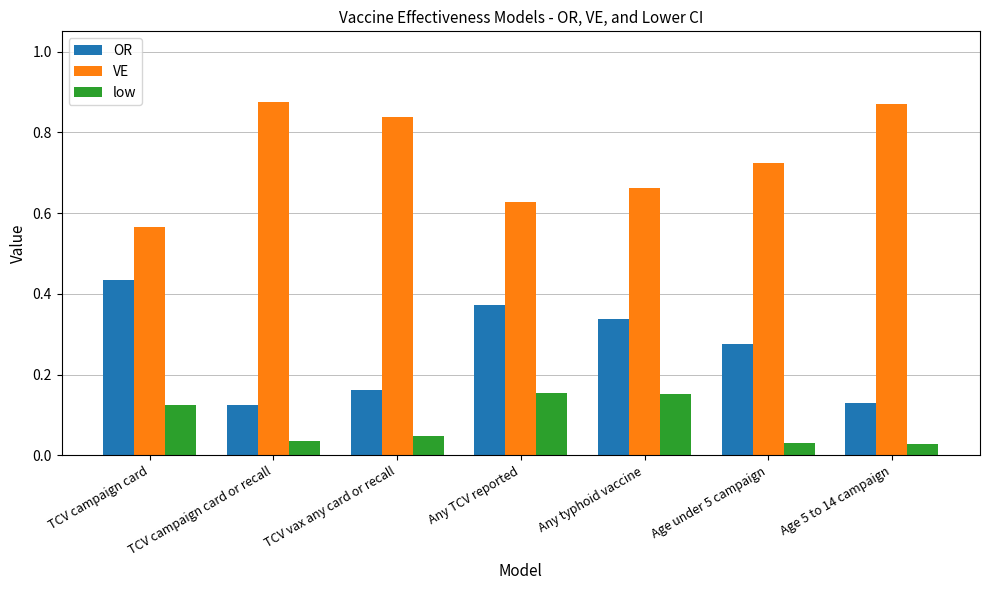

The value of OR at Age under 5 campaign is 0.1. True or false?

False